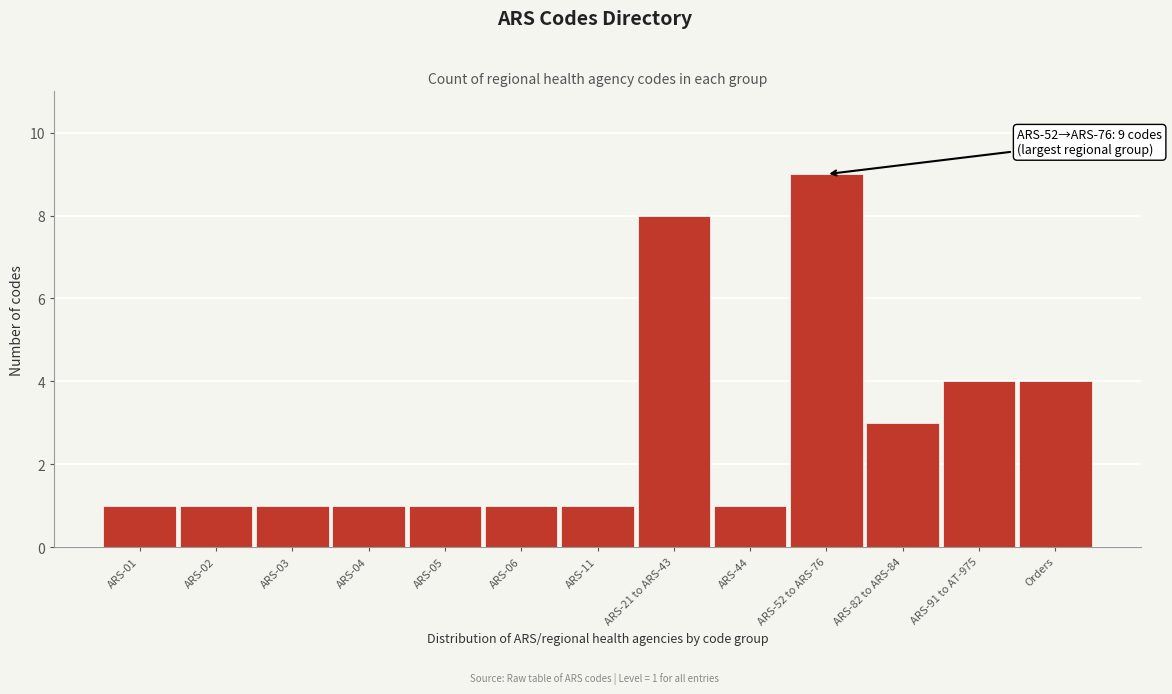

Reading left to right, transcribe all the data shown in this chart.

ARS-01=1	ARS-02=1	ARS-03=1	ARS-04=1	ARS-05=1	ARS-06=1	ARS-11=1	ARS-21 to ARS-43=8	ARS-44=1	ARS-52 to ARS-76=9	ARS-82 to ARS-84=3	ARS-91 to AT-975=4	Orders=4